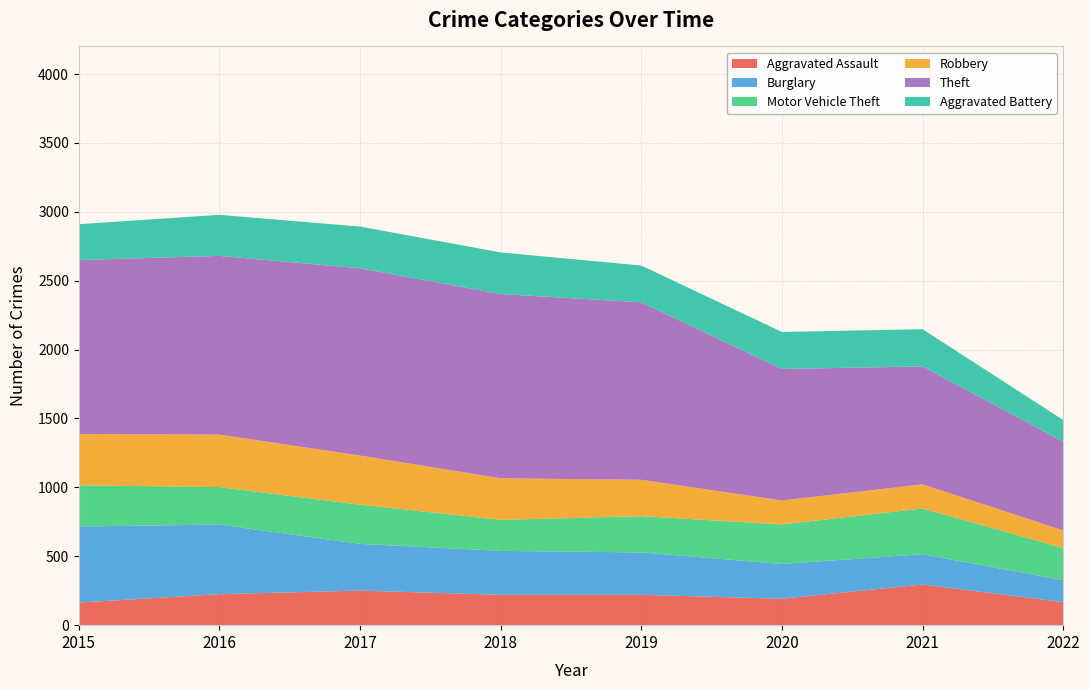

Reading right to left, transcribe all the data shown in this chart.

Aggravated Assault: 167	295	192	220	220	251	225	164
Burglary: 159	220	252	308	319	339	505	552
Motor Vehicle Theft: 234	332	287	263	225	285	272	299
Robbery: 128	175	174	264	302	356	381	372
Theft: 644	856	954	1288	1337	1359	1297	1263
Aggravated Battery: 157	270	269	267	302	303	298	260